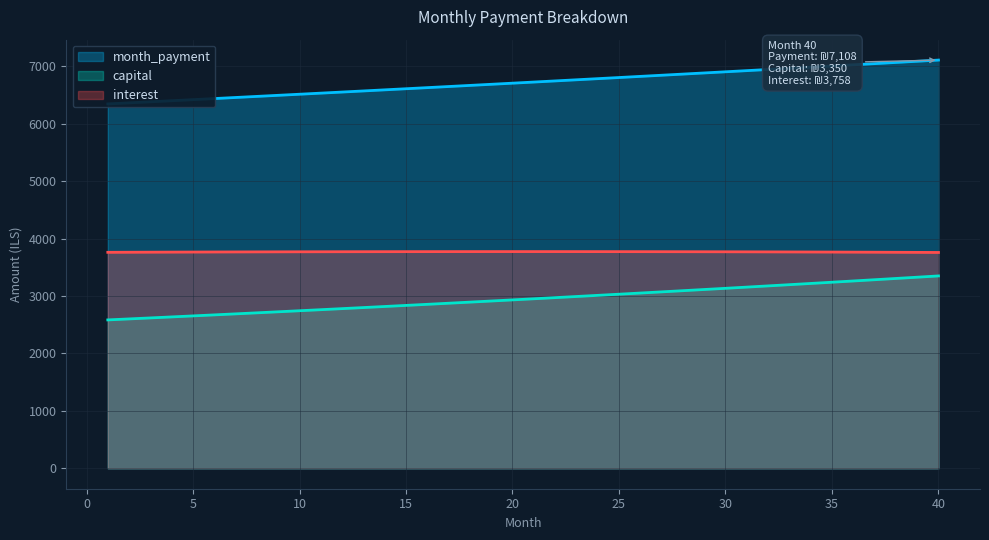

At which category does the chart reach its minimum across all series?

1